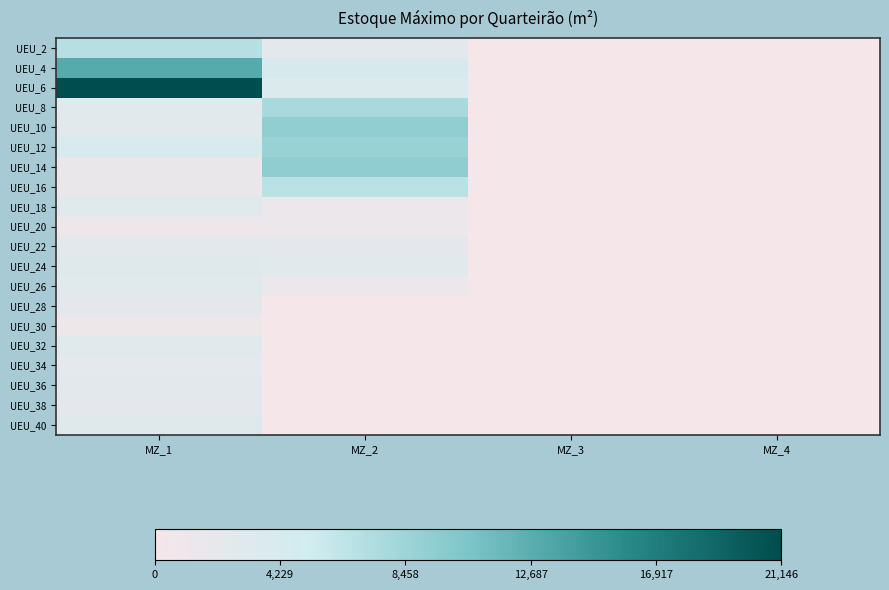

At MZ_1, list the series in order from largest to smallest.

UEU_6, UEU_4, UEU_2, UEU_12, UEU_24, UEU_40, UEU_32, UEU_18, UEU_10, UEU_26, UEU_8, UEU_36, UEU_22, UEU_38, UEU_28, UEU_34, UEU_14, UEU_16, UEU_20, UEU_30